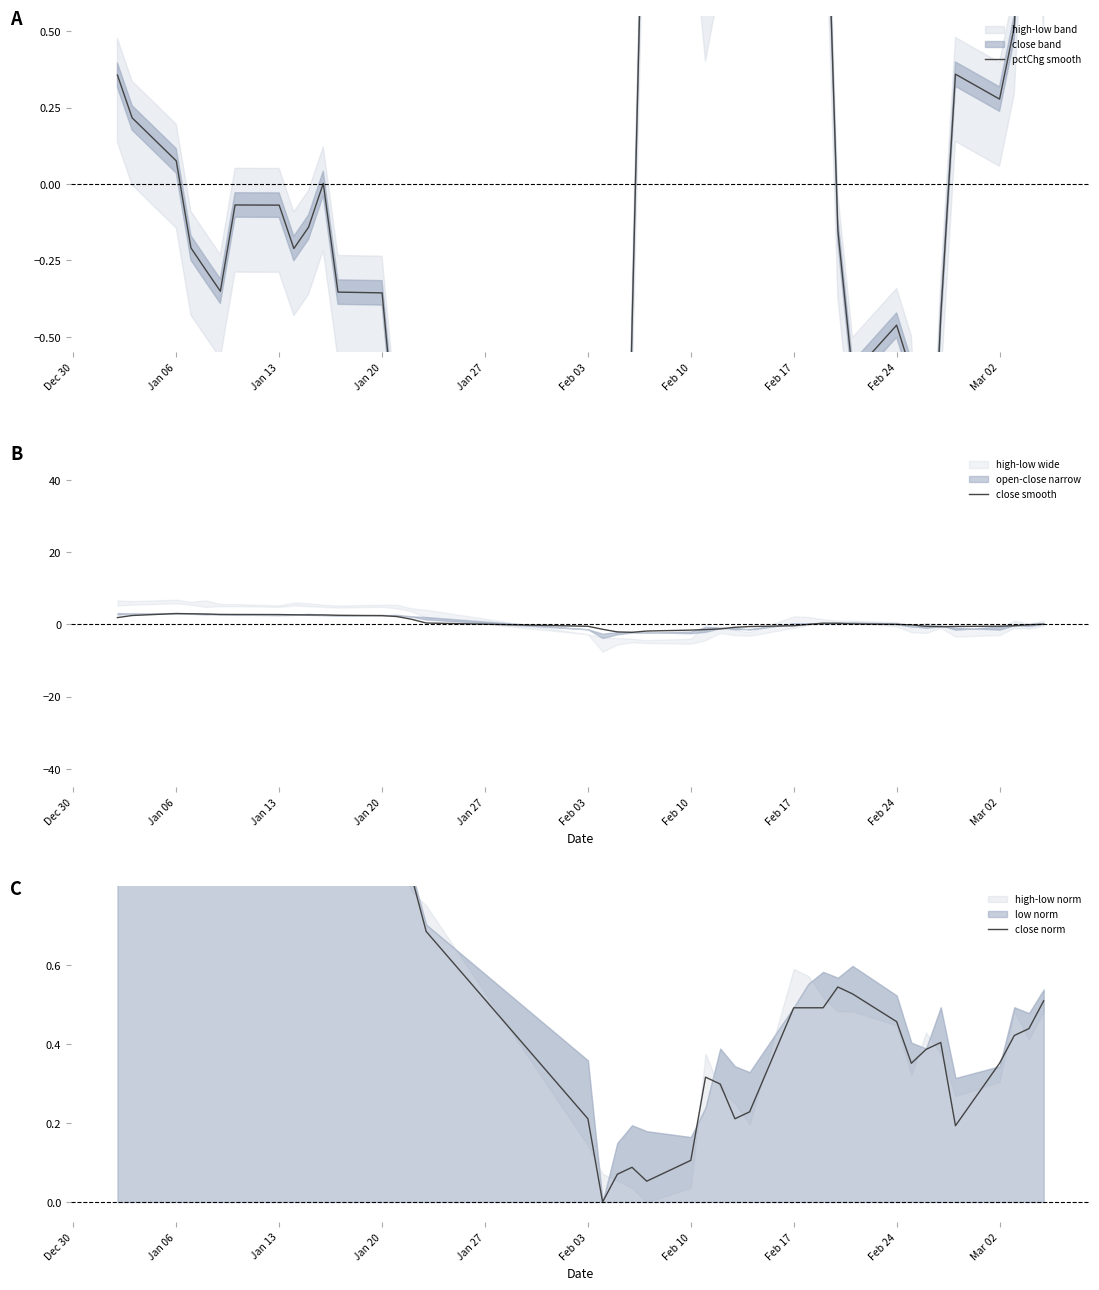

What is the lowest value of the close smooth series?

-2.2